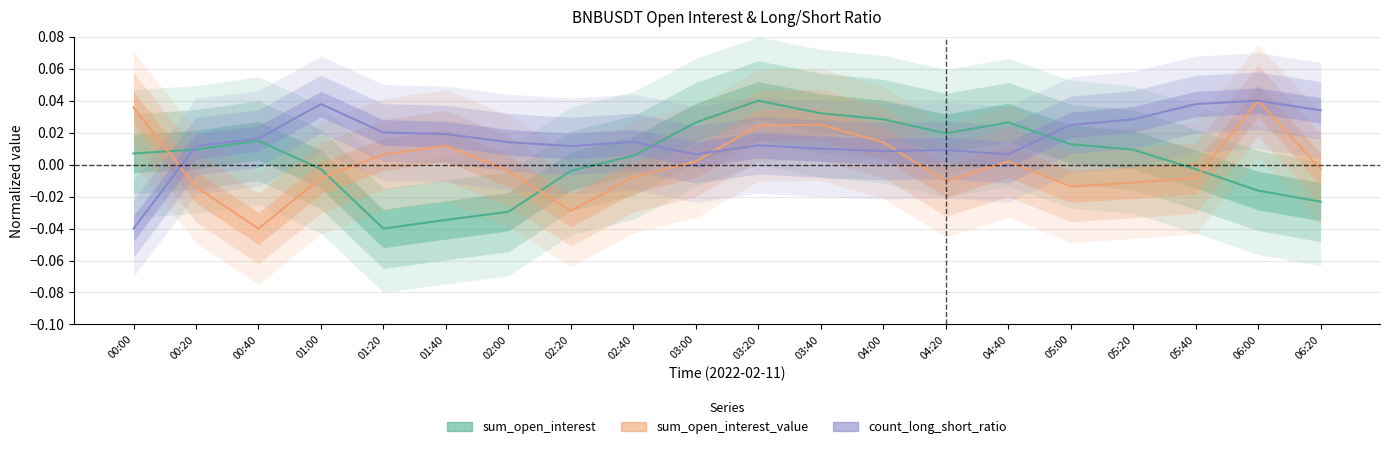

Which has a higher value, 05:40 or 00:40?

00:40